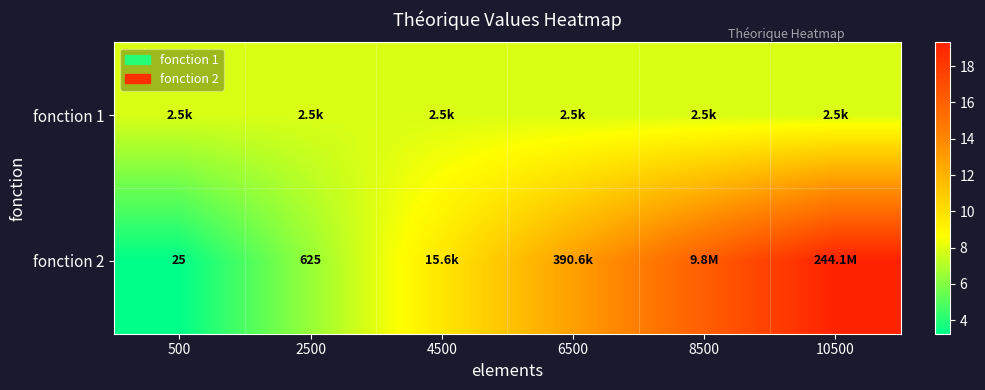

Which series has the largest range (max minus min)?

fonction 2